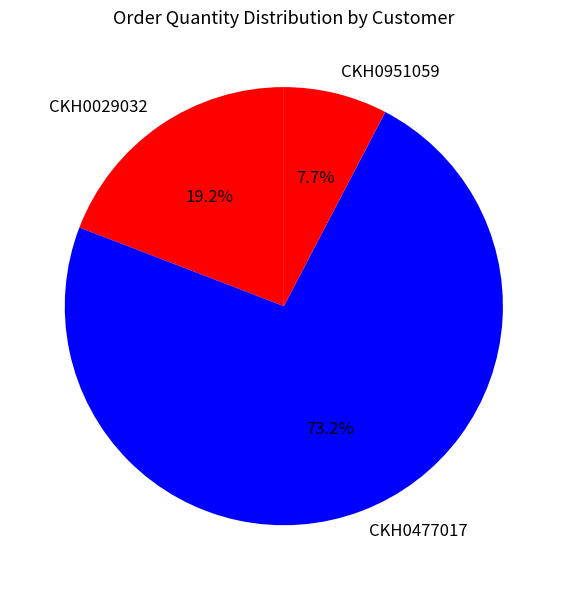

Is CKH0477017 the majority of the pie?

Yes